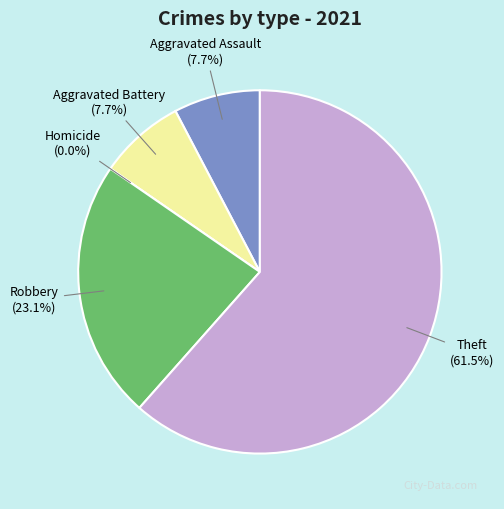

What is the largest slice in the pie chart?

Theft